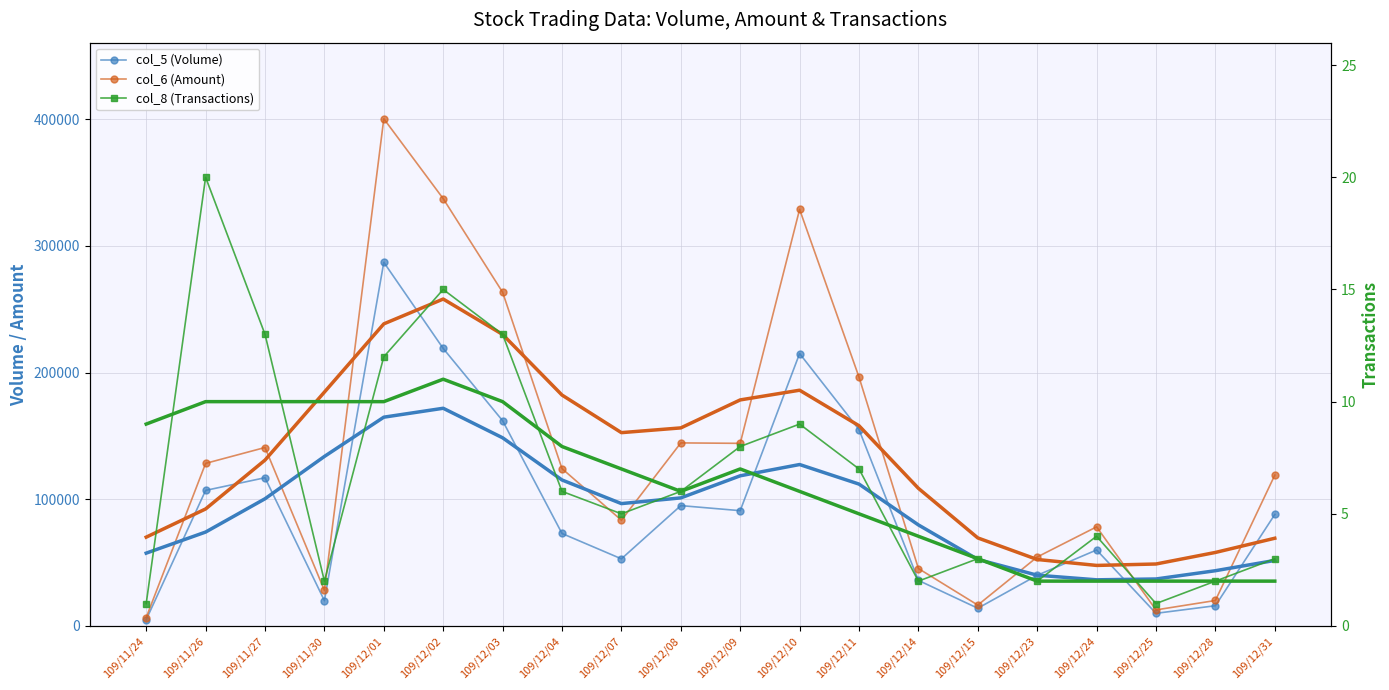

What is the difference between the highest and lowest values at 109/11/26?

128300